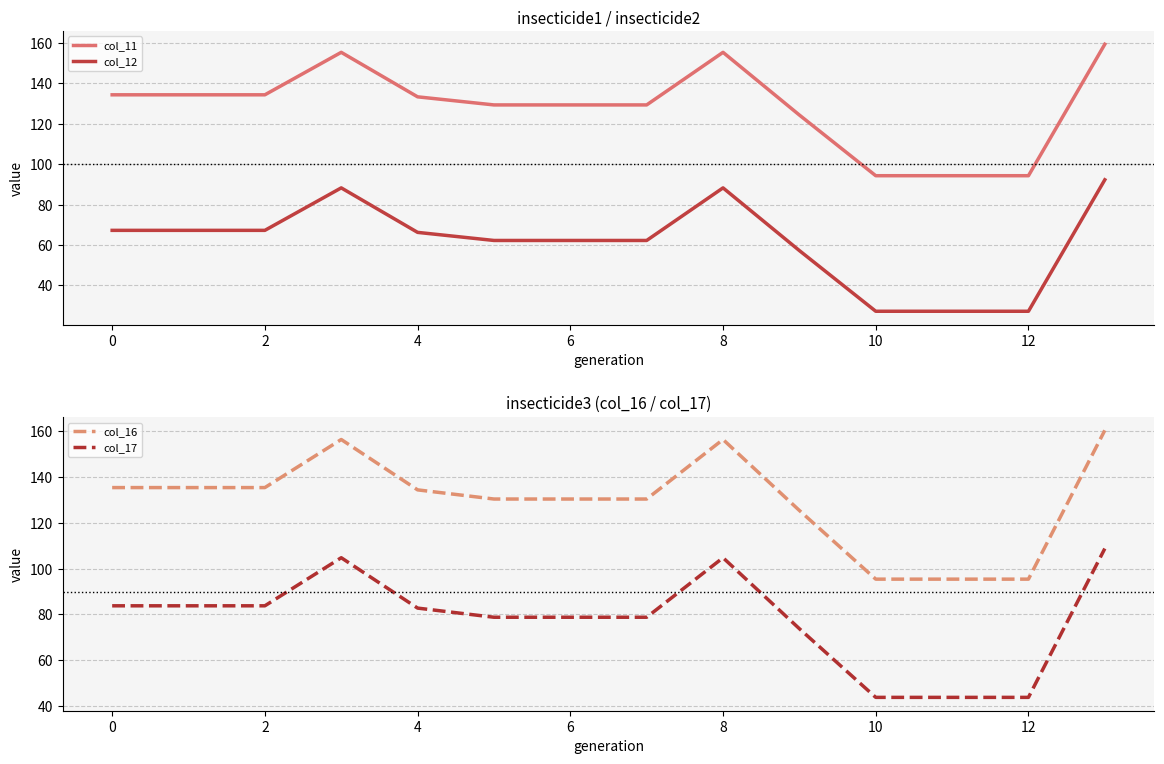

The col_16 series shows 95.4 at 11. True or false?

True